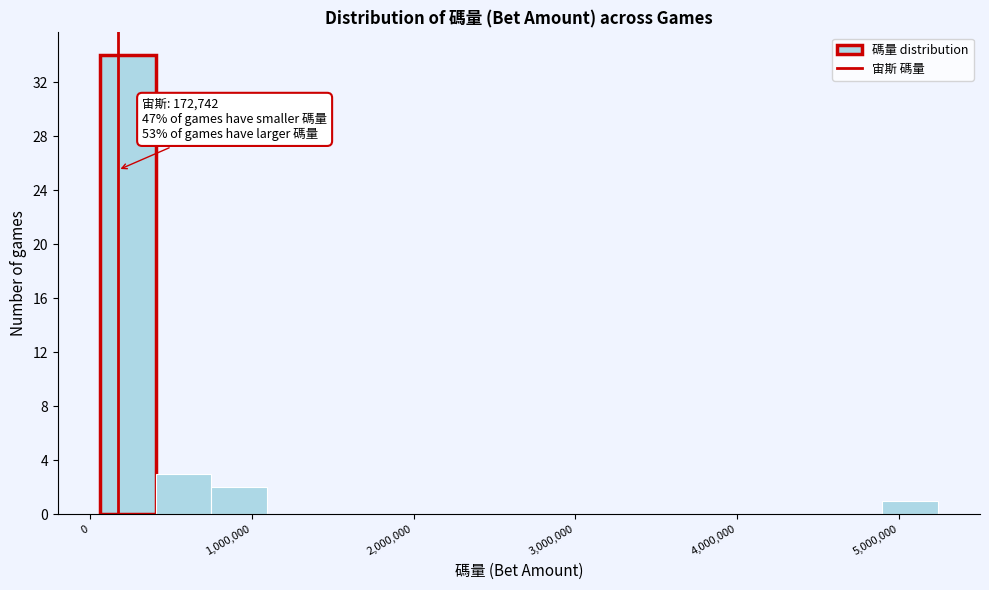

Around what value on the x-axis is the tallest bar? Give the approximate position of its centre, as read against the axis.

200000